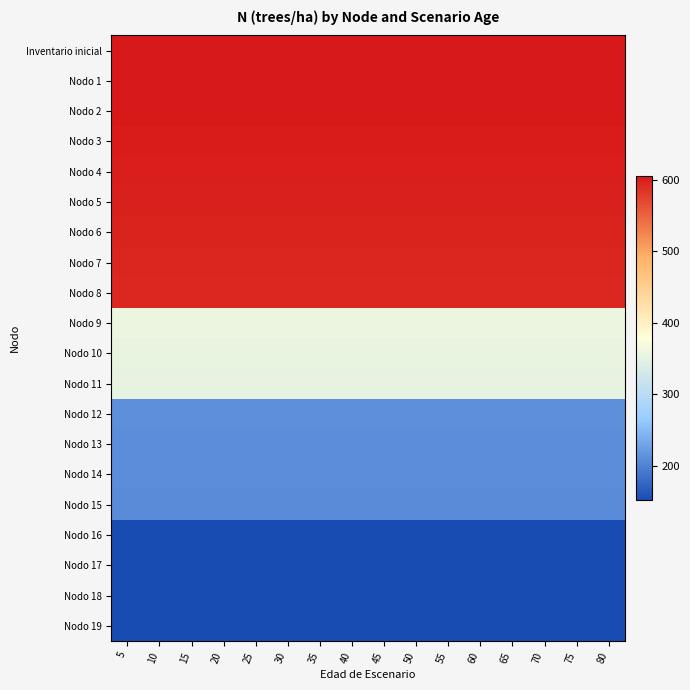

Reading left to right, transcribe all the data shown in this chart.

Inventario inicial: 5=604.8	10=604.8	15=604.8	20=604.8	25=604.8	30=604.8	35=604.8	40=604.8	45=604.8	50=604.8	55=604.8	60=604.8	65=604.8	70=604.8	75=604.8	80=604.8
Nodo 1: 5=604.8	10=604.8	15=604.8	20=604.8	25=604.8	30=604.8	35=604.8	40=604.8	45=604.8	50=604.8	55=604.8	60=604.8	65=604.8	70=604.8	75=604.8	80=604.8
Nodo 2: 5=604.8	10=604.8	15=604.8	20=604.8	25=604.8	30=604.8	35=604.8	40=604.8	45=604.8	50=604.8	55=604.8	60=604.8	65=604.8	70=604.8	75=604.8	80=604.8
Nodo 3: 5=602.7	10=602.7	15=602.7	20=602.7	25=602.7	30=602.7	35=602.7	40=602.7	45=602.7	50=602.7	55=602.7	60=602.7	65=602.7	70=602.7	75=602.7	80=602.7
Nodo 4: 5=600.6	10=600.6	15=600.6	20=600.6	25=600.6	30=600.6	35=600.6	40=600.6	45=600.6	50=600.6	55=600.6	60=600.6	65=600.6	70=600.6	75=600.6	80=600.6
Nodo 5: 5=598.6	10=598.6	15=598.6	20=598.6	25=598.6	30=598.6	35=598.6	40=598.6	45=598.6	50=598.6	55=598.6	60=598.6	65=598.6	70=598.6	75=598.6	80=598.6
Nodo 6: 5=596.5	10=596.5	15=596.5	20=596.5	25=596.5	30=596.5	35=596.5	40=596.5	45=596.5	50=596.5	55=596.5	60=596.5	65=596.5	70=596.5	75=596.5	80=596.5
Nodo 7: 5=594.5	10=594.5	15=594.5	20=594.5	25=594.5	30=594.5	35=594.5	40=594.5	45=594.5	50=594.5	55=594.5	60=594.5	65=594.5	70=594.5	75=594.5	80=594.5
Nodo 8: 5=592.4	10=592.4	15=592.4	20=592.4	25=592.4	30=592.4	35=592.4	40=592.4	45=592.4	50=592.4	55=592.4	60=592.4	65=592.4	70=592.4	75=592.4	80=592.4
Nodo 9: 5=355.4	10=355.4	15=355.4	20=355.4	25=355.4	30=355.4	35=355.4	40=355.4	45=355.4	50=355.4	55=355.4	60=355.4	65=355.4	70=355.4	75=355.4	80=355.4
Nodo 10: 5=354.2	10=354.2	15=354.2	20=354.2	25=354.2	30=354.2	35=354.2	40=354.2	45=354.2	50=354.2	55=354.2	60=354.2	65=354.2	70=354.2	75=354.2	80=354.2
Nodo 11: 5=353.0	10=353.0	15=353.0	20=353.0	25=353.0	30=353.0	35=353.0	40=353.0	45=353.0	50=353.0	55=353.0	60=353.0	65=353.0	70=353.0	75=353.0	80=353.0
Nodo 12: 5=211.8	10=211.8	15=211.8	20=211.8	25=211.8	30=211.8	35=211.8	40=211.8	45=211.8	50=211.8	55=211.8	60=211.8	65=211.8	70=211.8	75=211.8	80=211.8
Nodo 13: 5=211.1	10=211.1	15=211.1	20=211.1	25=211.1	30=211.1	35=211.1	40=211.1	45=211.1	50=211.1	55=211.1	60=211.1	65=211.1	70=211.1	75=211.1	80=211.1
Nodo 14: 5=210.3	10=210.3	15=210.3	20=210.3	25=210.3	30=210.3	35=210.3	40=210.3	45=210.3	50=210.3	55=210.3	60=210.3	65=210.3	70=210.3	75=210.3	80=210.3
Nodo 15: 5=209.6	10=209.6	15=209.6	20=209.6	25=209.6	30=209.6	35=209.6	40=209.6	45=209.6	50=209.6	55=209.6	60=209.6	65=209.6	70=209.6	75=209.6	80=209.6
Nodo 16: 5=153.0	10=153.0	15=153.0	20=153.0	25=153.0	30=153.0	35=153.0	40=153.0	45=153.0	50=153.0	55=153.0	60=153.0	65=153.0	70=153.0	75=153.0	80=153.0
Nodo 17: 5=152.5	10=152.5	15=152.5	20=152.5	25=152.5	30=152.5	35=152.5	40=152.5	45=152.5	50=152.5	55=152.5	60=152.5	65=152.5	70=152.5	75=152.5	80=152.5
Nodo 18: 5=152.0	10=152.0	15=152.0	20=152.0	25=152.0	30=152.0	35=152.0	40=152.0	45=152.0	50=152.0	55=152.0	60=152.0	65=152.0	70=152.0	75=152.0	80=152.0
Nodo 19: 5=151.4	10=151.4	15=151.4	20=151.4	25=151.4	30=151.4	35=151.4	40=151.4	45=151.4	50=151.4	55=151.4	60=151.4	65=151.4	70=151.4	75=151.4	80=151.4